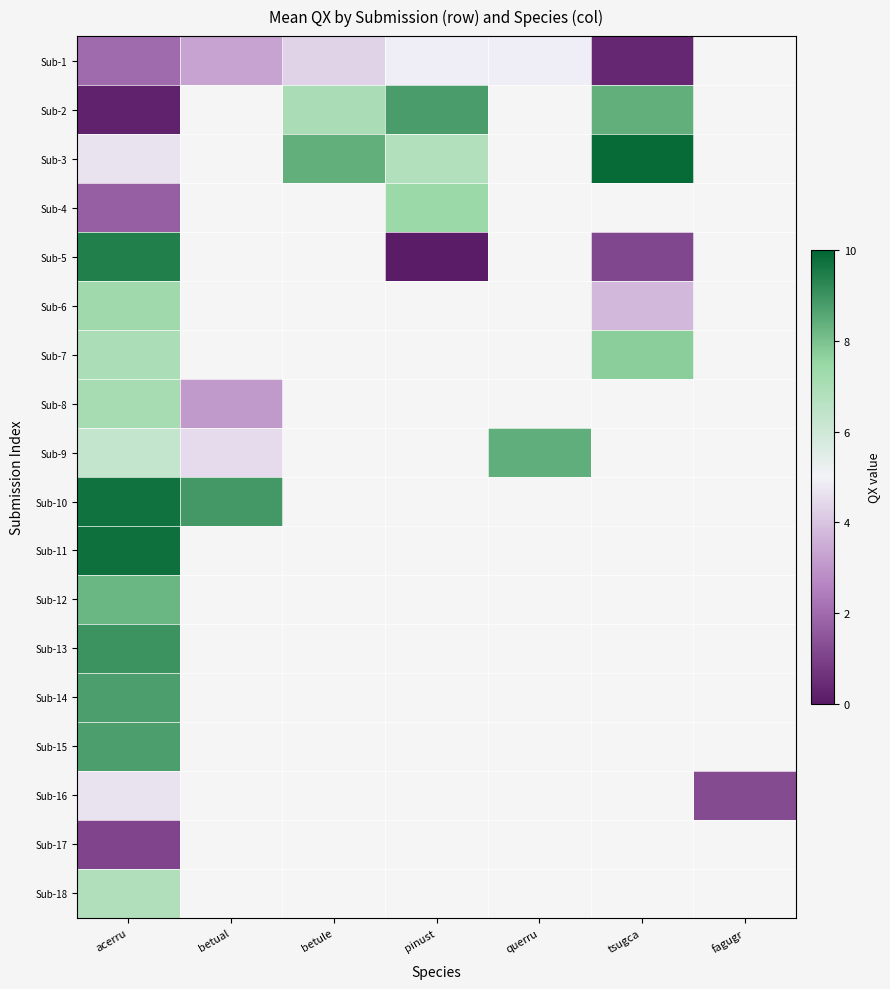

True or false: Sub-9 has a value of 1.4 at acerru.

False